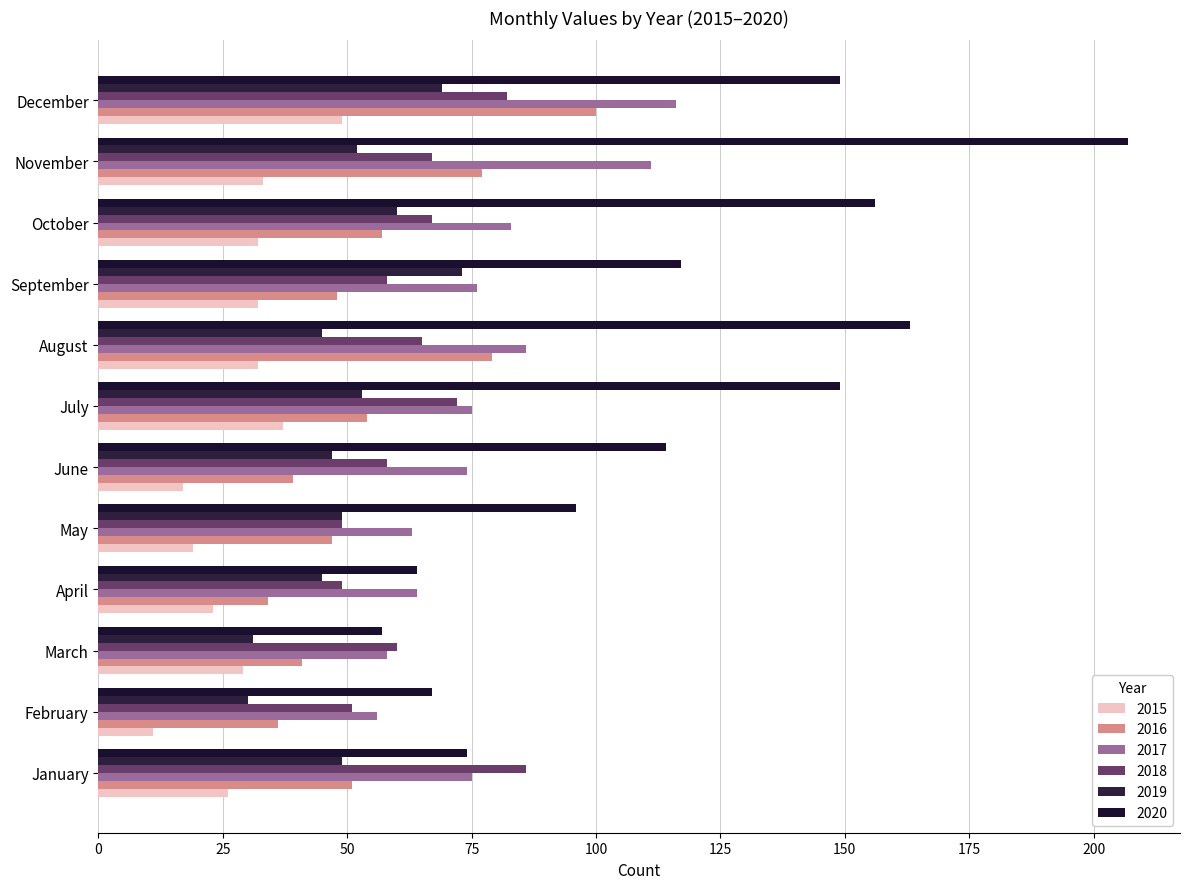

How many data points in 2020 are less than 117?

6